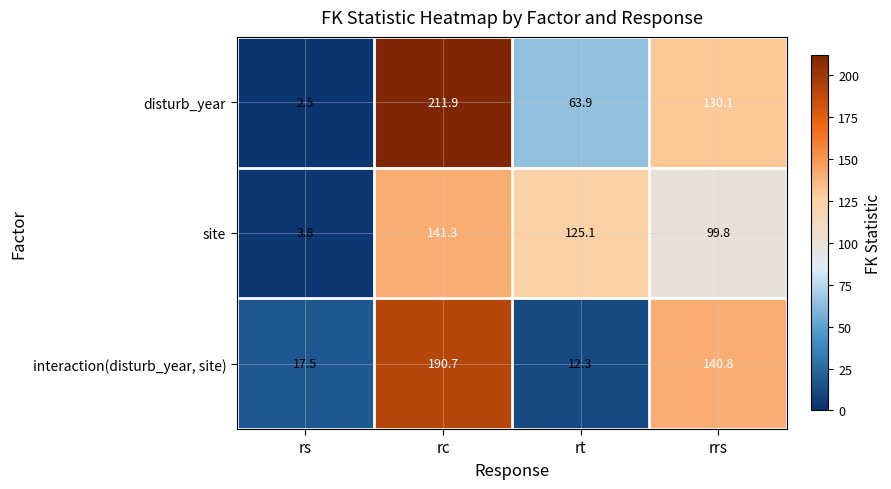

At which label does disturb_year first exceed 130?

rc